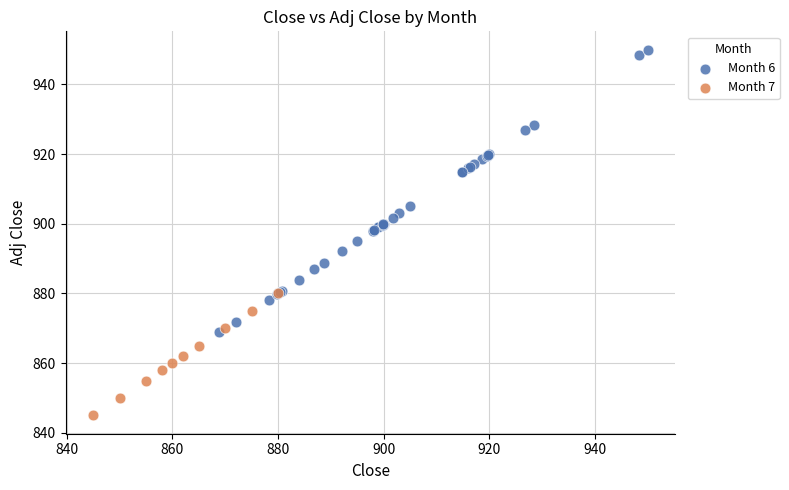

Which series has the widest spread of Y values?

Month 6